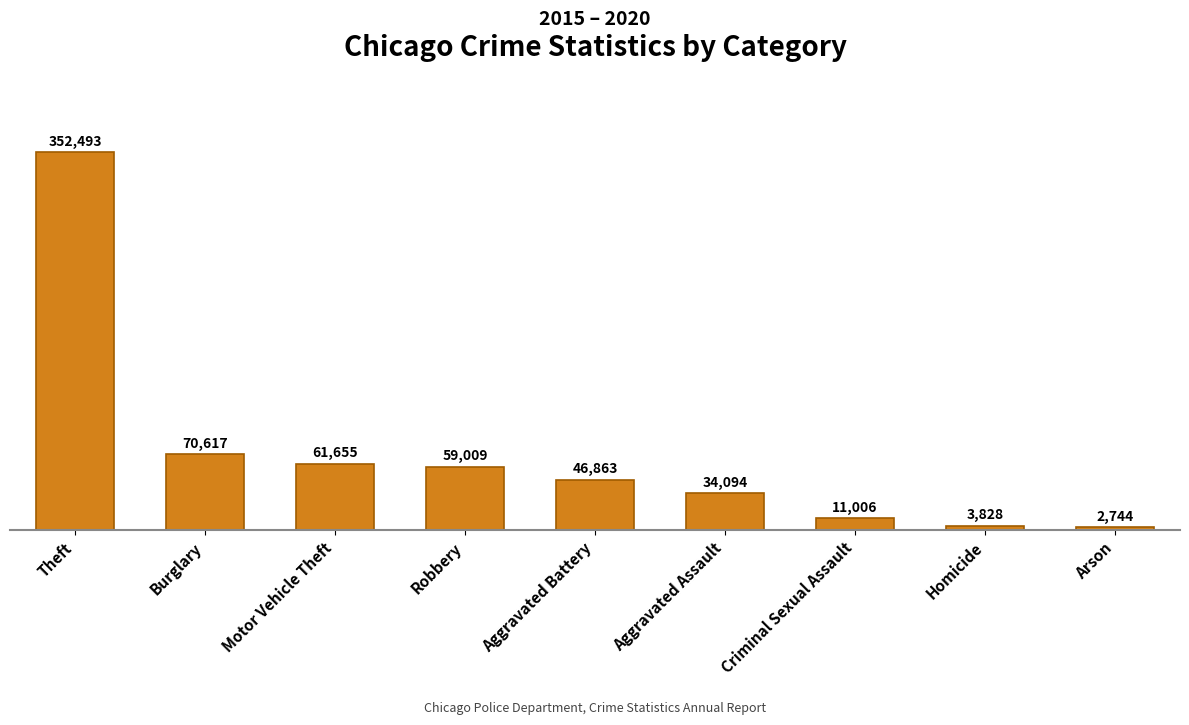

What is the label of the 4th bar from the right?

Aggravated Assault